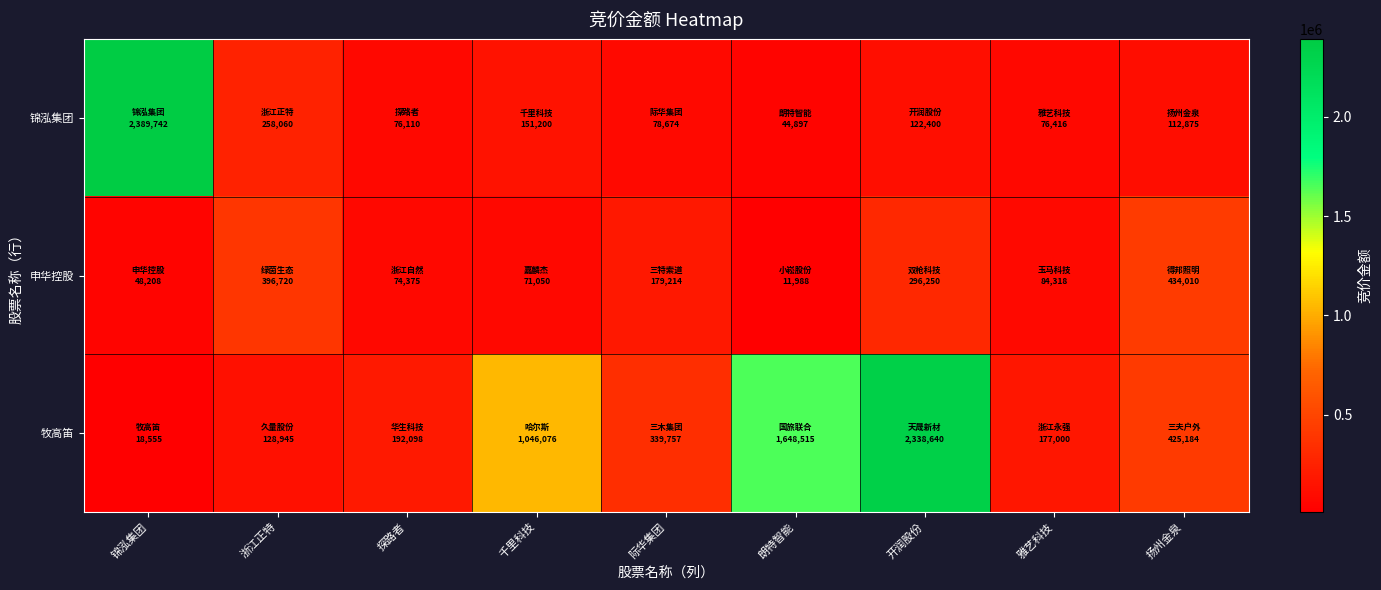

How many distinct data groups are displayed?

3